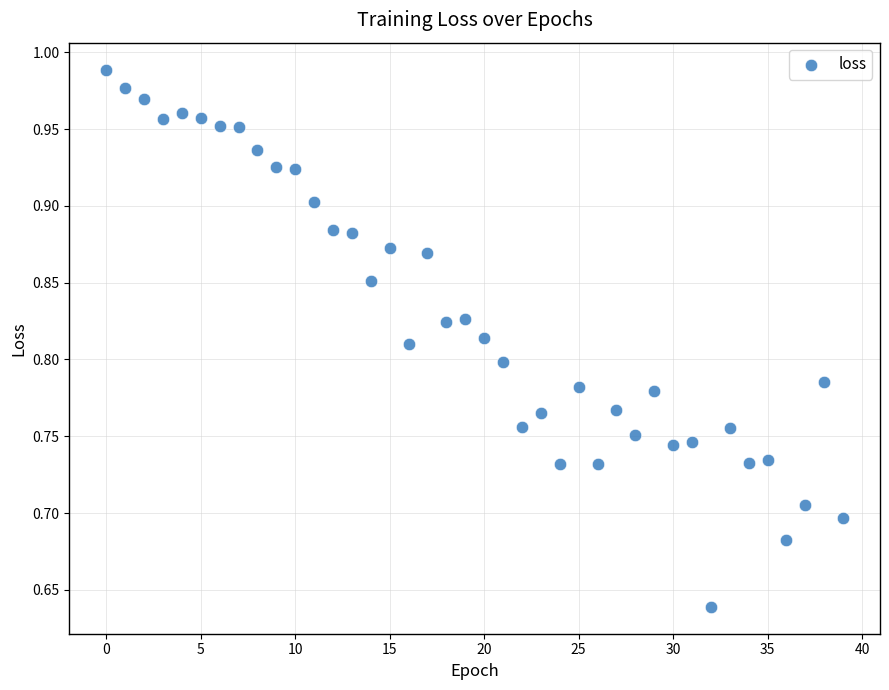

What is the range of Y values (max minus min)?

0.3